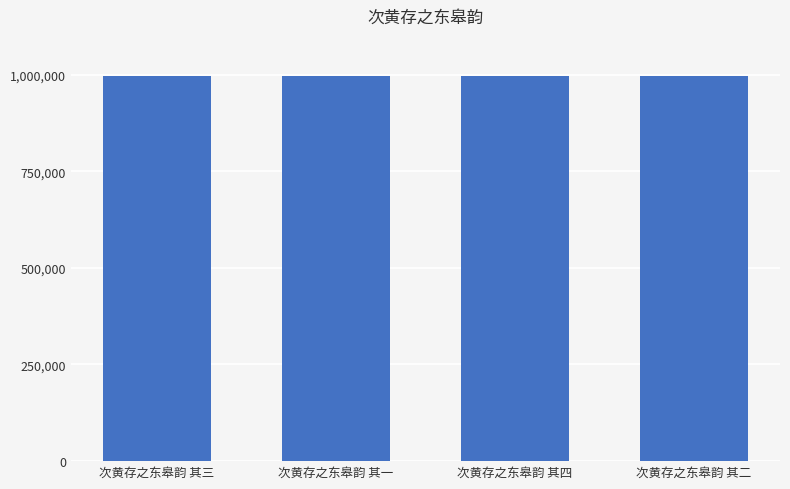

What is the sum of the values at 次黄存之东皋韵 其四 and 次黄存之东皋韵 其二?

1989995